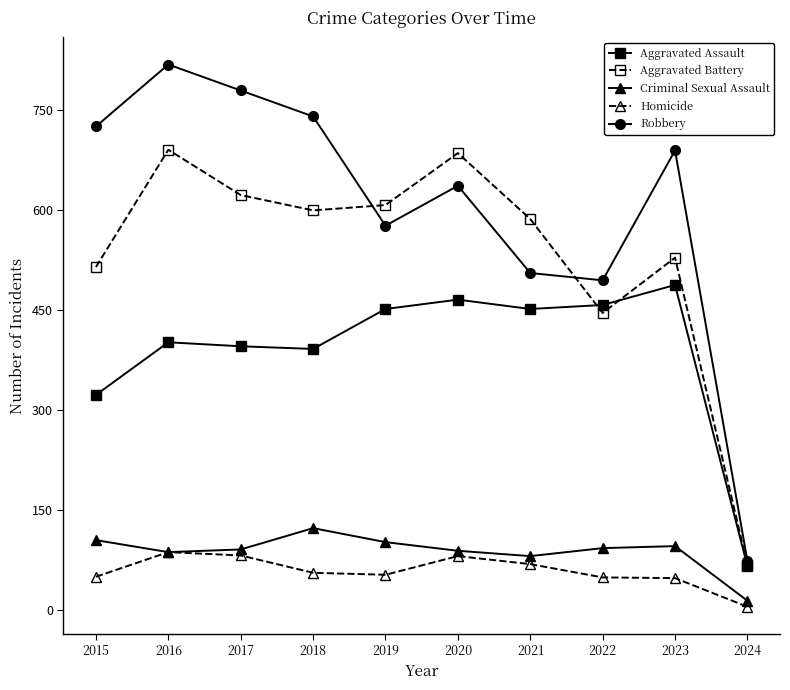

Which series has the largest range (max minus min)?

Robbery